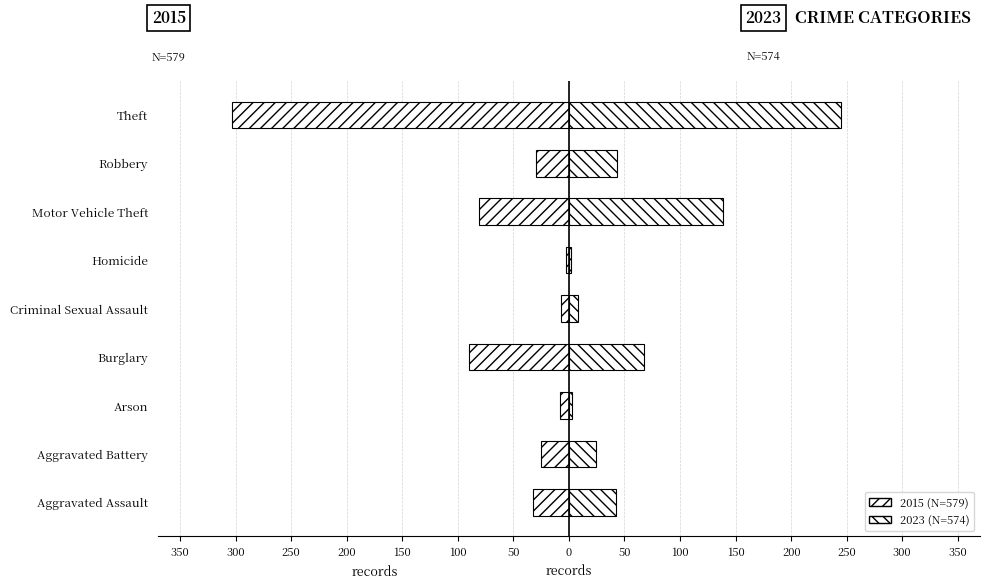

What position from the right is Robbery?

2